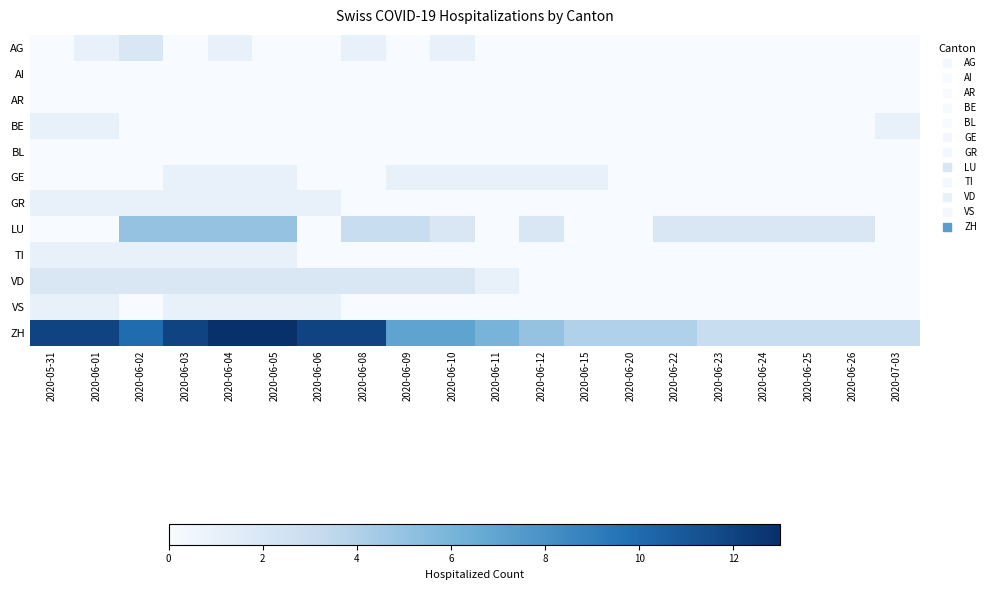

Which series has the widest spread of values?

ZH